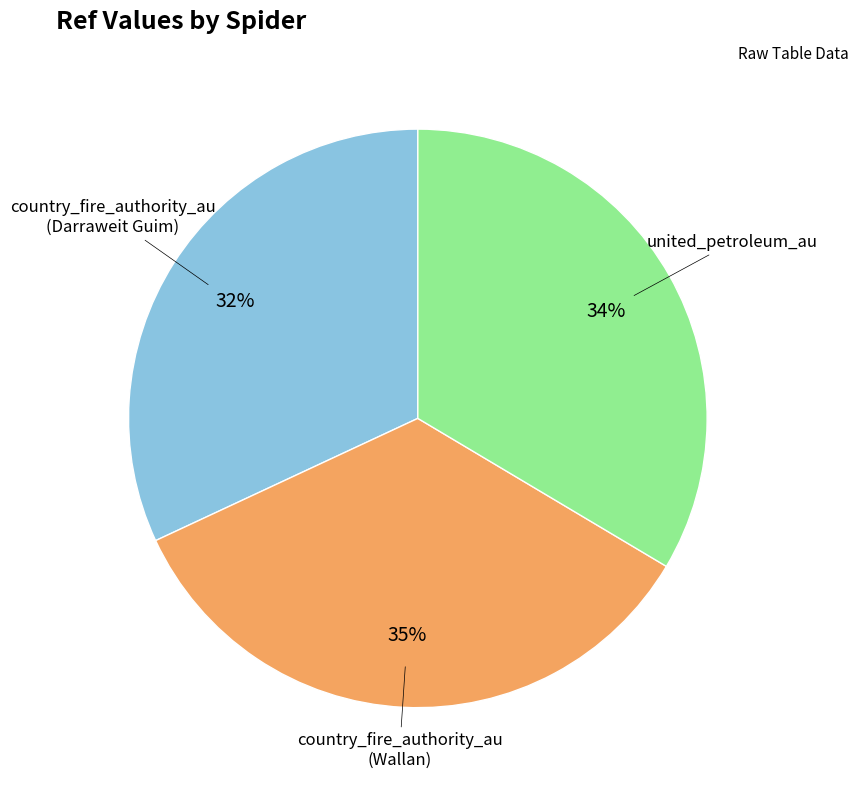

To the nearest percent, what is the average slice percentage?

33%